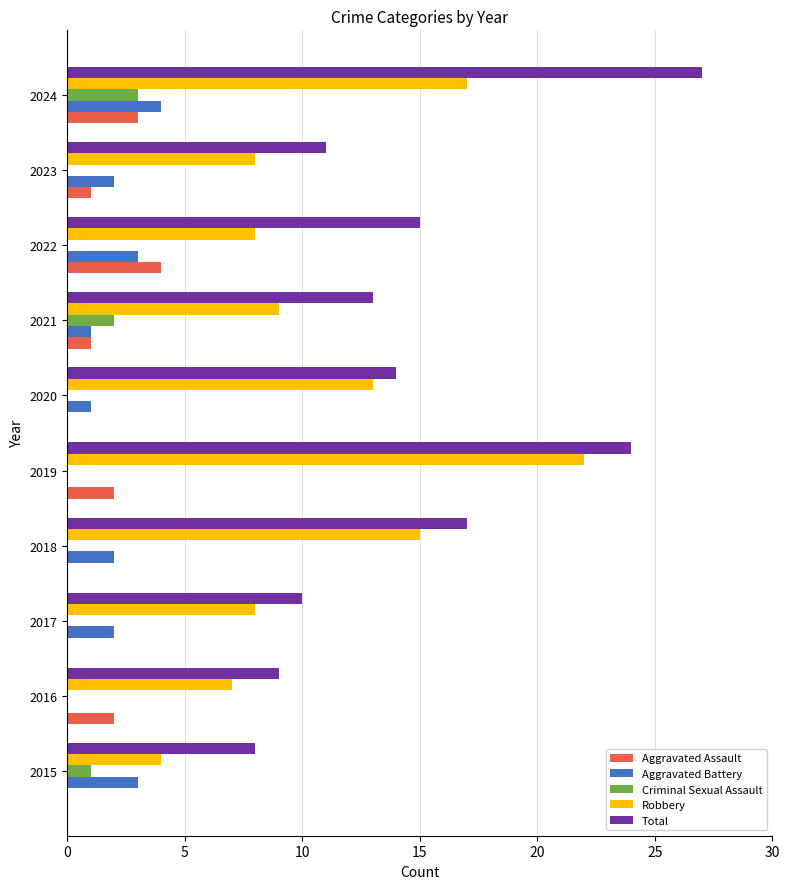

Between 2018 and 2024, which series saw the biggest shift?

Total